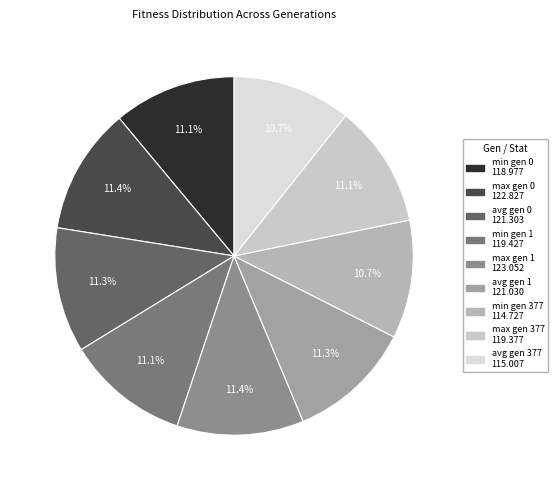

Is min gen 1 the majority of the pie?

No